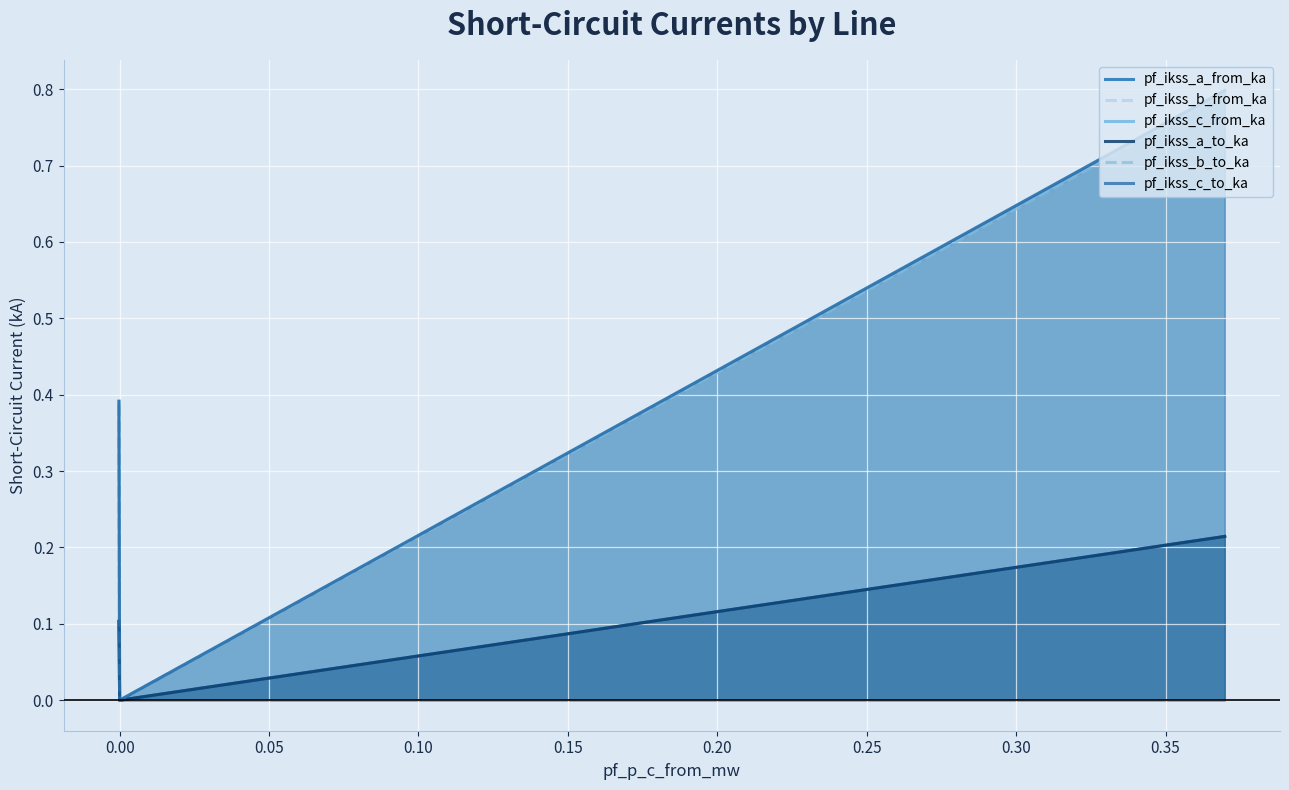

List the series in order of their peak value, highest first.

pf_ikss_c_to_ka, pf_ikss_c_from_ka, pf_ikss_b_to_ka, pf_ikss_b_from_ka, pf_ikss_a_from_ka, pf_ikss_a_to_ka